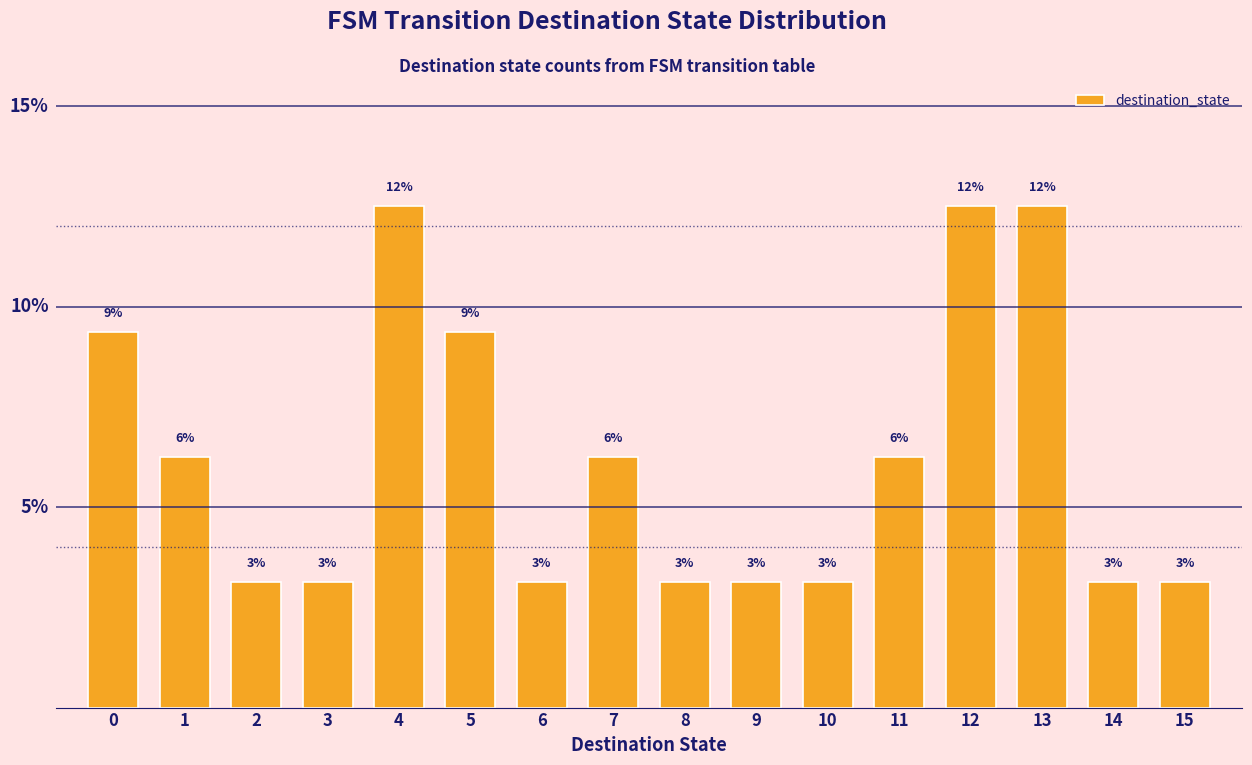

Are the bars horizontal?

No